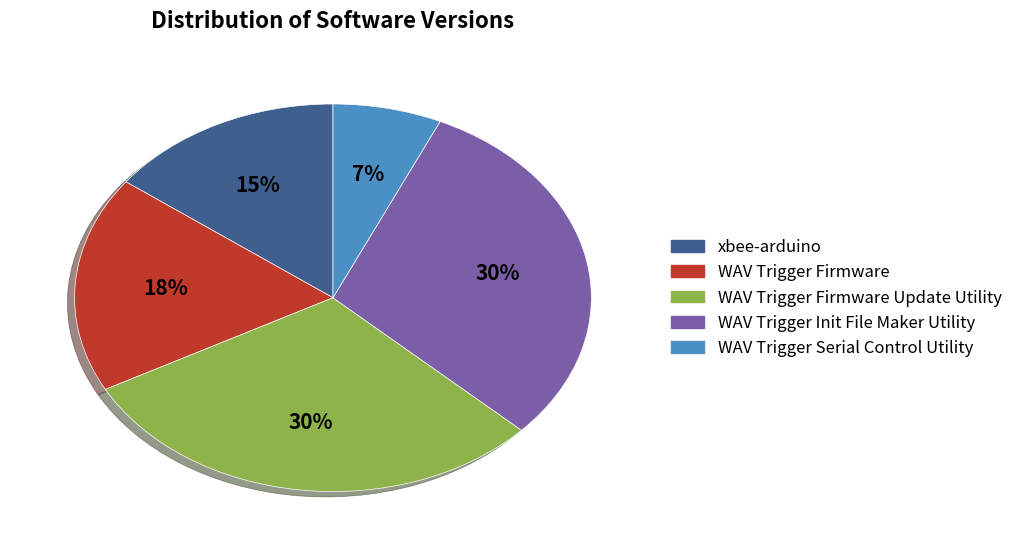

Does any single category account for the majority?

No